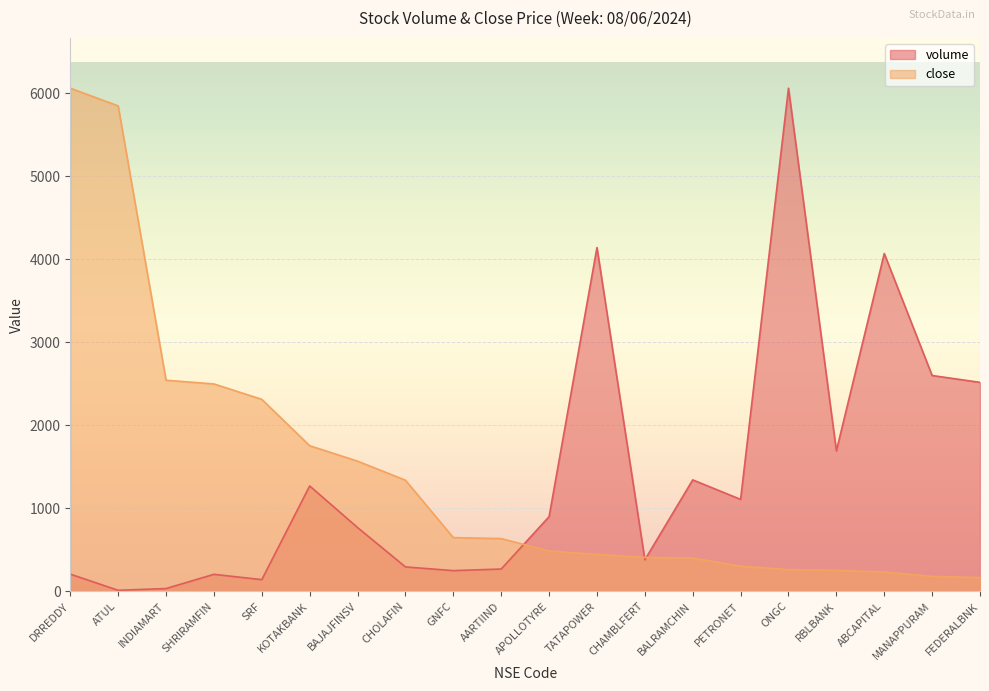

Reading left to right, list all the values displayed in this chart.

volume: DRREDDY=206.4	ATUL=11.5	INDIAMART=32.7	SHRIRAMFIN=204.2	SRF=140.2	KOTAKBANK=1269.0	BAJAJFINSV=767.6	CHOLAFIN=293.5	GNFC=248.6	AARTIIND=267.9	APOLLOTYRE=899.0	TATAPOWER=4141.6	CHAMBLFERT=379.3	BALRAMCHIN=1342.1	PETRONET=1107.0	ONGC=6061.3	RBLBANK=1691.6	ABCAPITAL=4069.1	MANAPPURAM=2599.7	FEDERALBNK=2516.9
close: DRREDDY=6061.3	ATUL=5848.2	INDIAMART=2542.8	SHRIRAMFIN=2497.9	SRF=2312.3	KOTAKBANK=1753.7	BAJAJFINSV=1567.7	CHOLAFIN=1337.8	GNFC=646.4	AARTIIND=634.5	APOLLOTYRE=485.1	TATAPOWER=443.6	CHAMBLFERT=407.9	BALRAMCHIN=400.4	PETRONET=301.2	ONGC=260.4	RBLBANK=251.2	ABCAPITAL=231.9	MANAPPURAM=178.9	FEDERALBNK=165.1